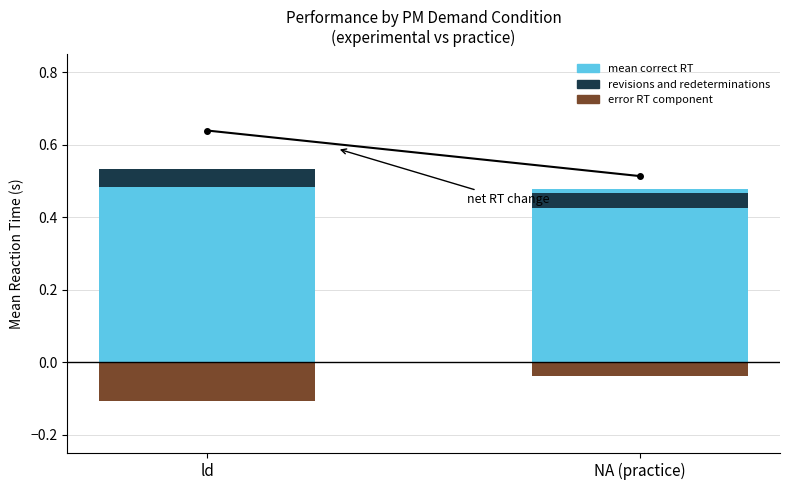

At NA (practice), list the series in order from smallest to largest.

error RT component, revisions and redeterminations, mean correct RT